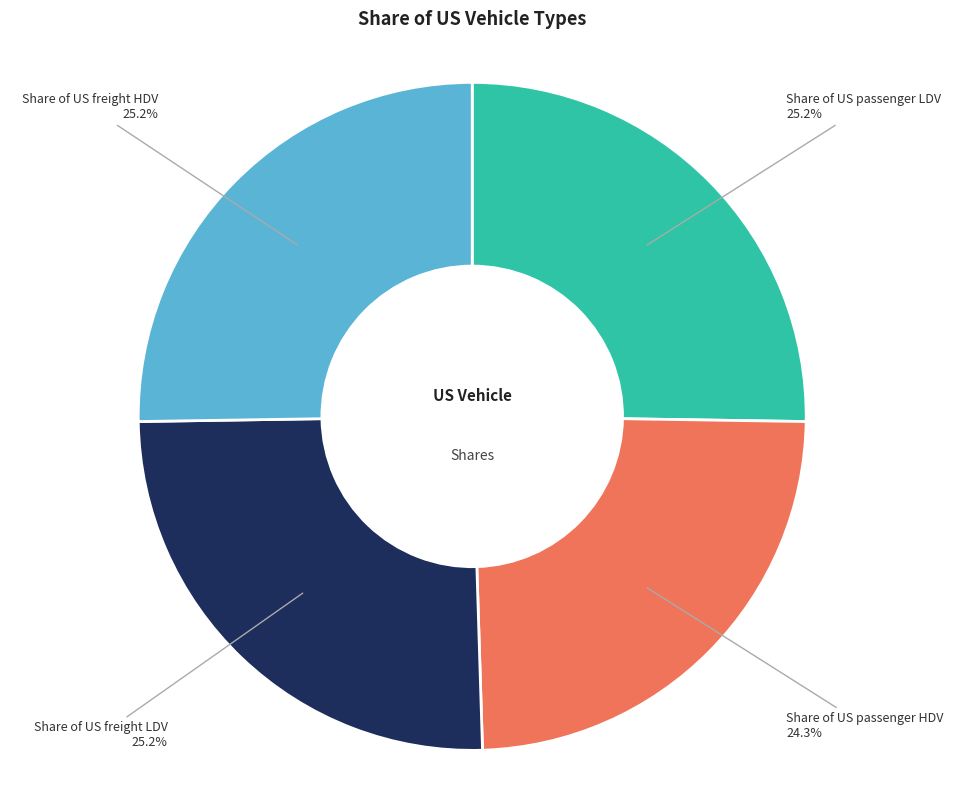

Is there a majority slice in this chart?

No